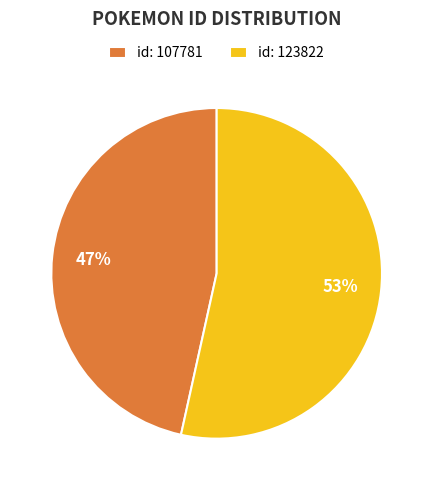

How many slices are in this pie chart?

2